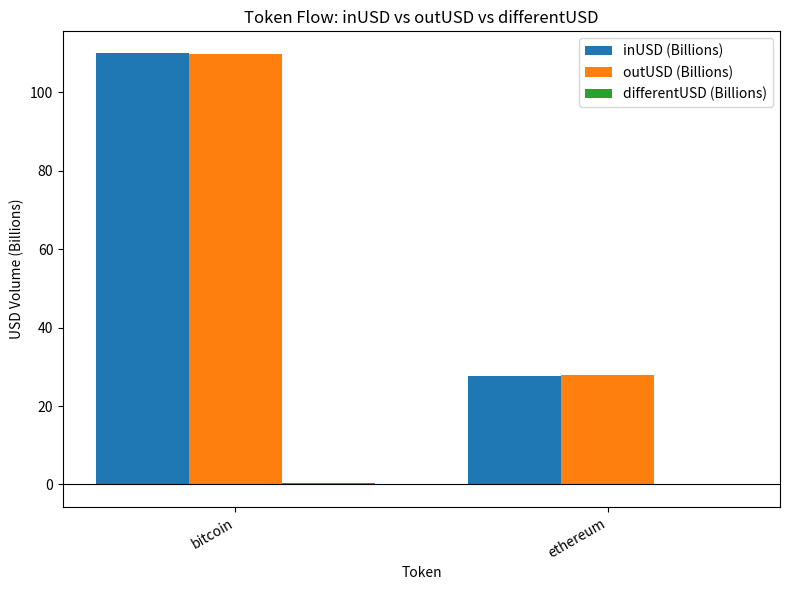

At which category is the sum across all series the highest?

bitcoin